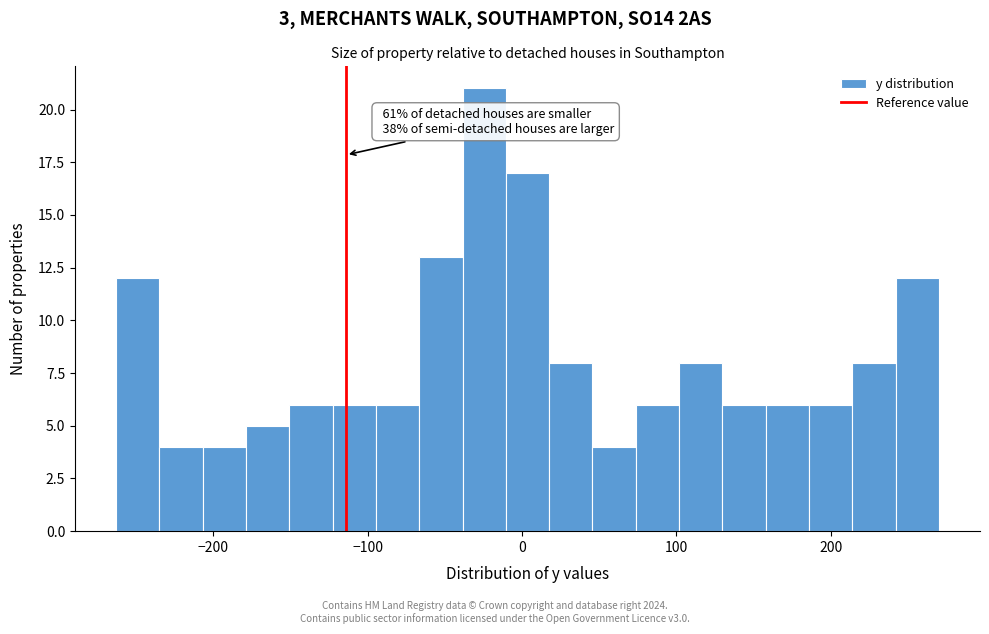

Read against the x-axis, roughly where is the centre of the tallest bar?

-20